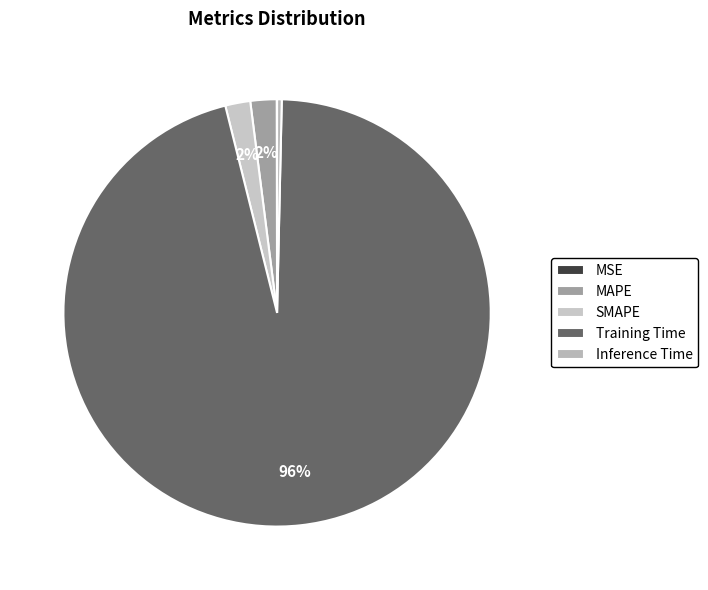

Do MSE and MAPE together represent more than half of the pie?

No